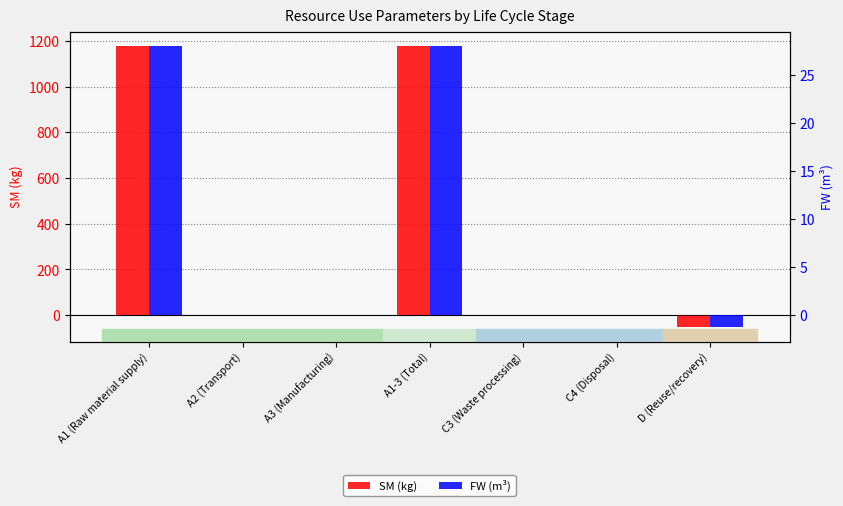

Does the chart contain any negative values?

Yes